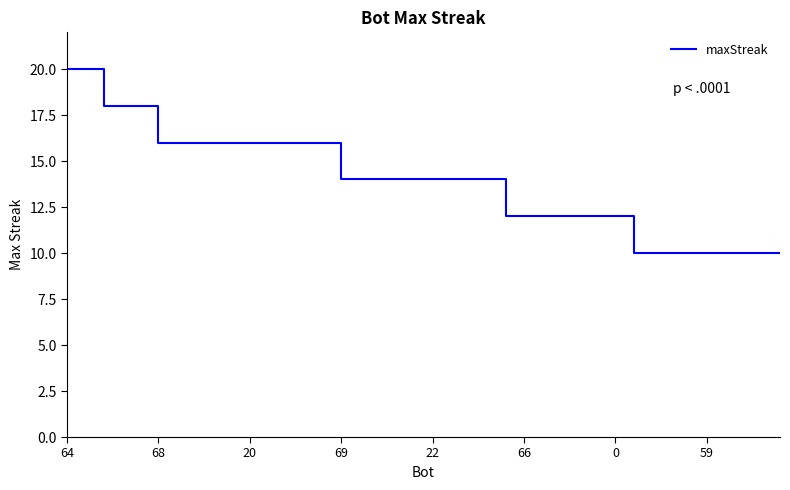

What is the difference between the maximum and minimum values?

10